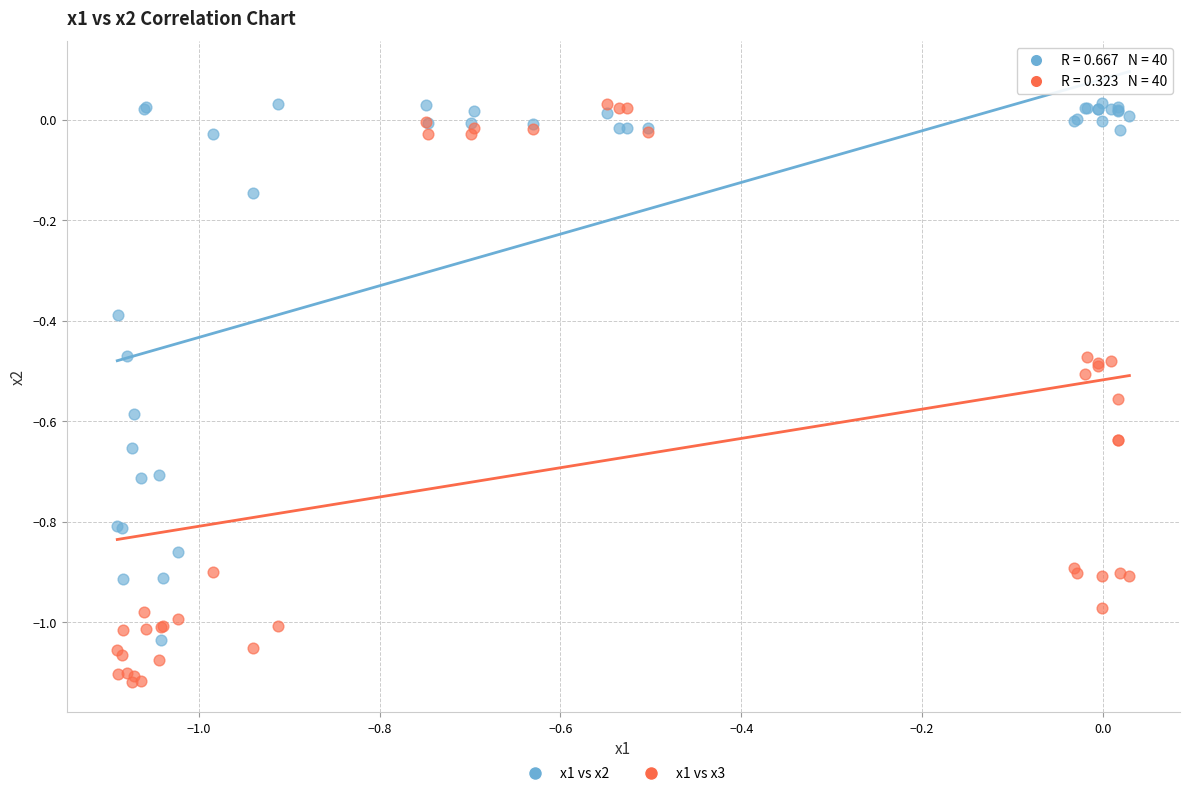

Which series has the widest spread of Y values?

x1 vs x3